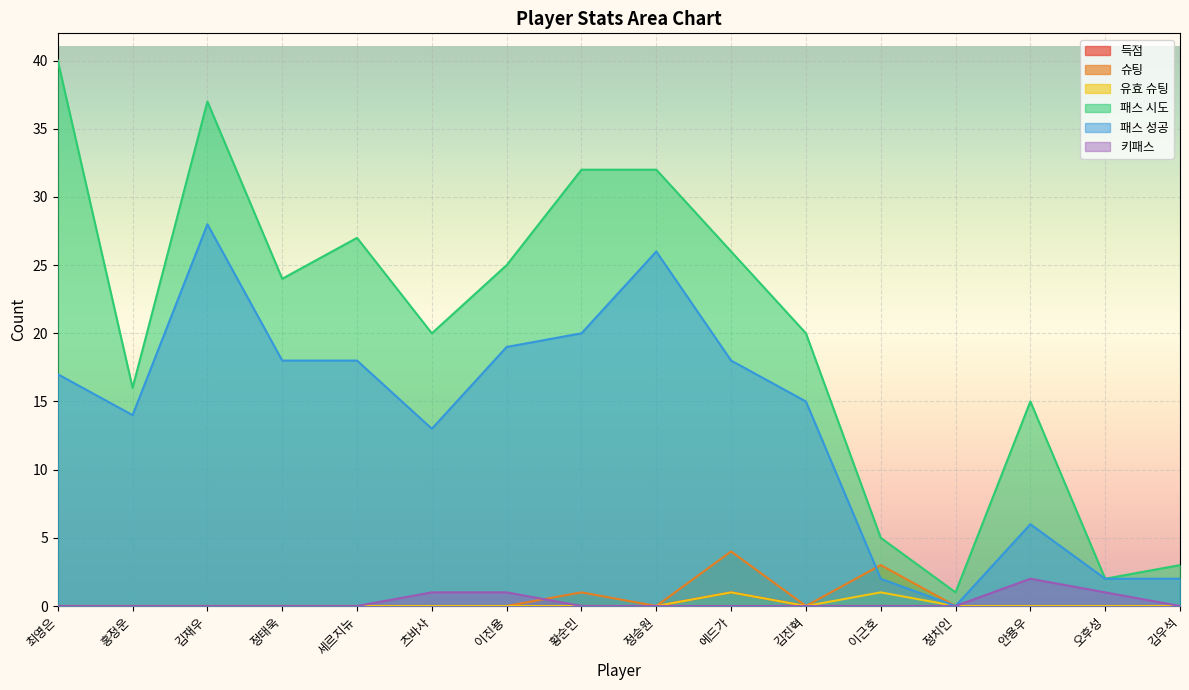

What is the label of the 5th point from the left?

세르지뉴